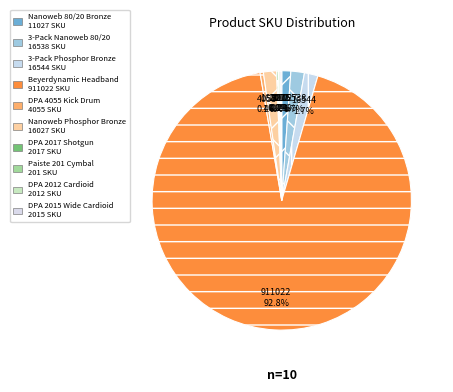

To the nearest percent, what is the difference between the largest and smallest slice percentages?

93%